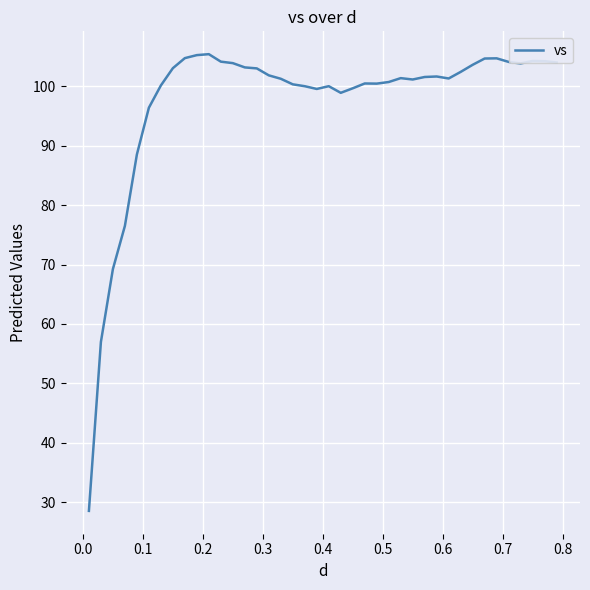

What is the smallest value displayed?

28.5